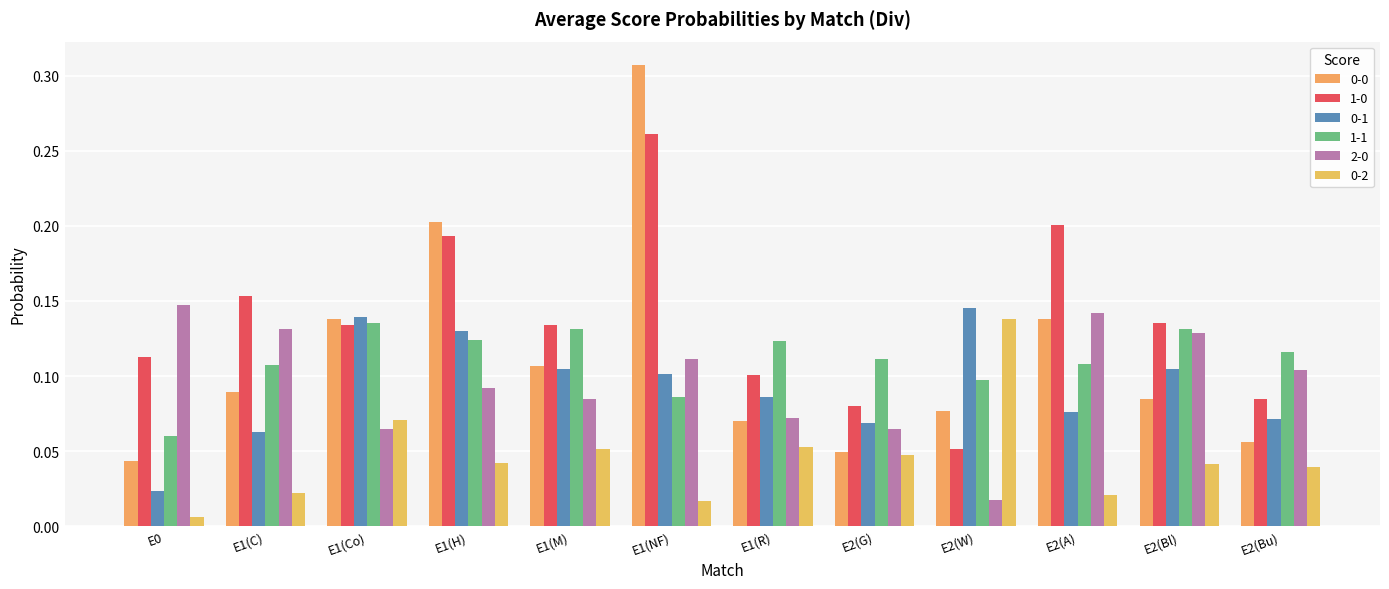

At E0, list the series in order from largest to smallest.

2-0, 1-0, 1-1, 0-0, 0-1, 0-2